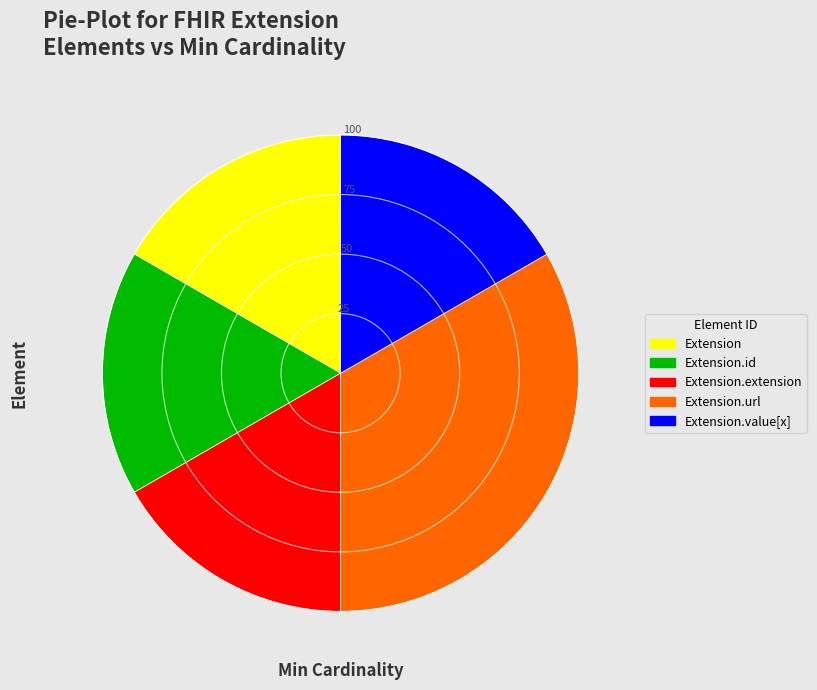

Is there a majority slice in this chart?

No